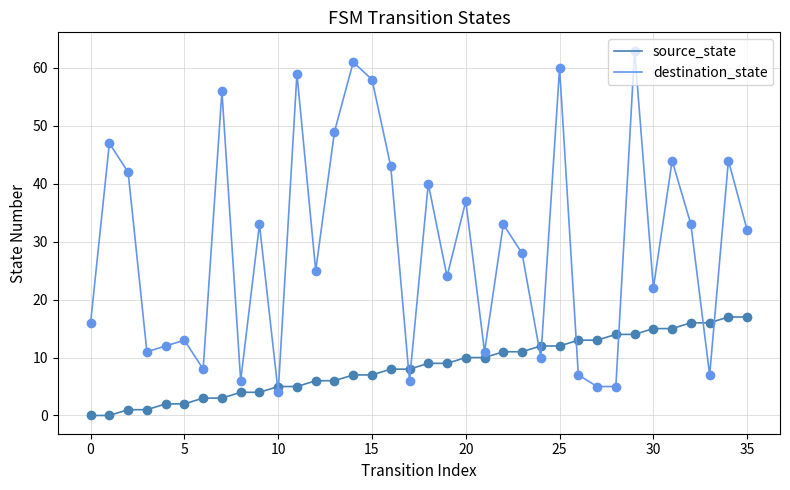

Which series has the largest total across all categories?

destination_state